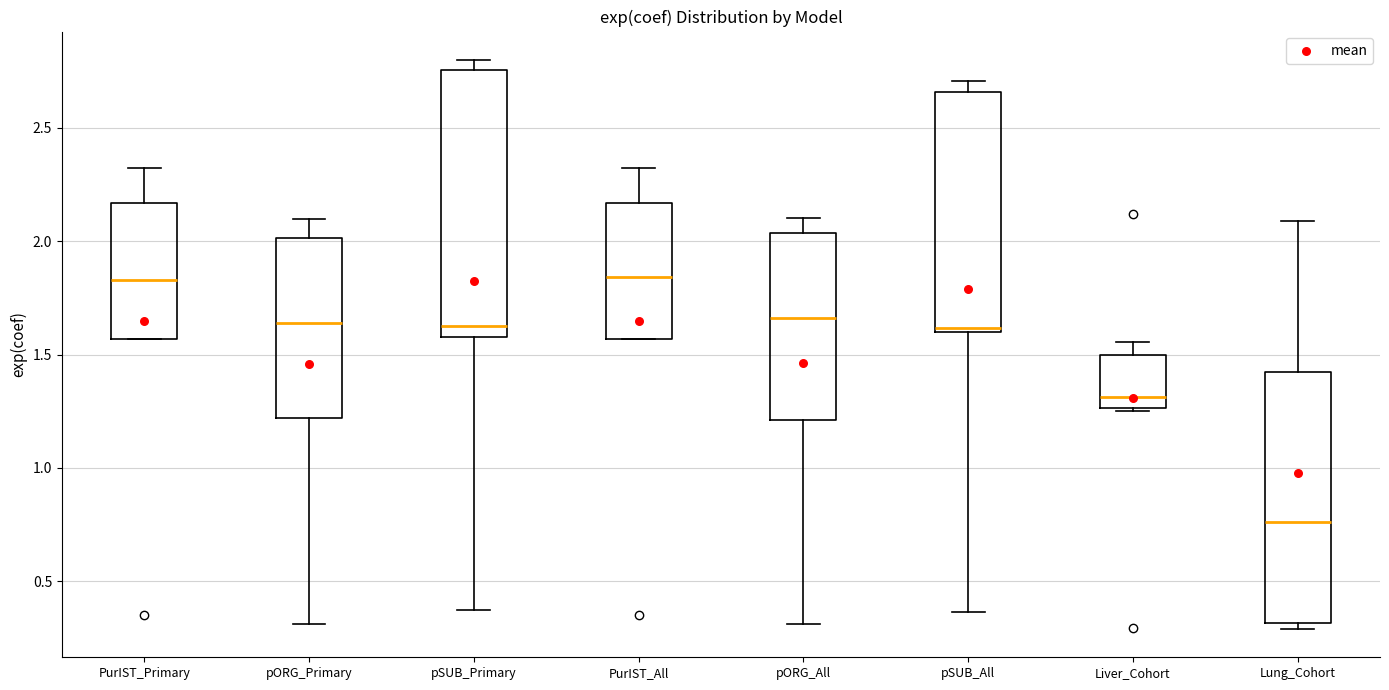

Which box is the tallest, from its lower edge to its upper edge?

pSUB_Primary